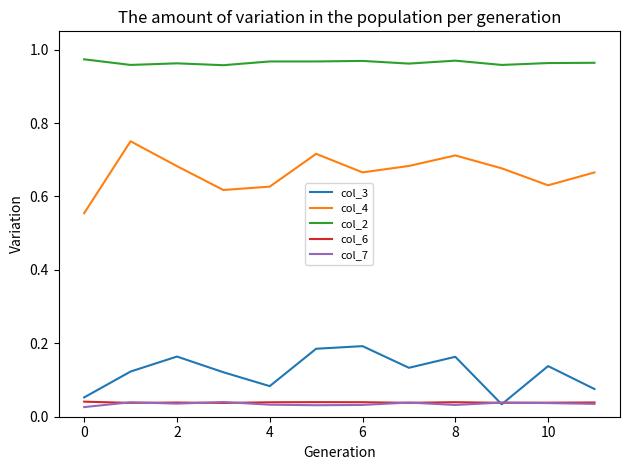

What is the sum of all col_2 values?

11.6